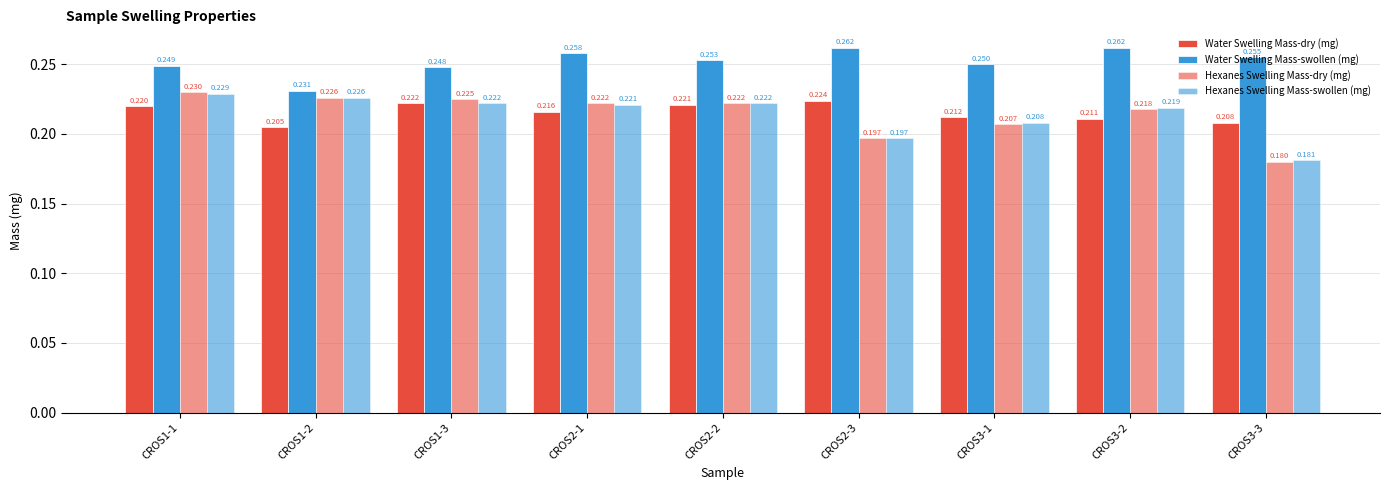

The value of Water Swelling Mass-swollen (mg) at CROS2-1 is 0.3. True or false?

True